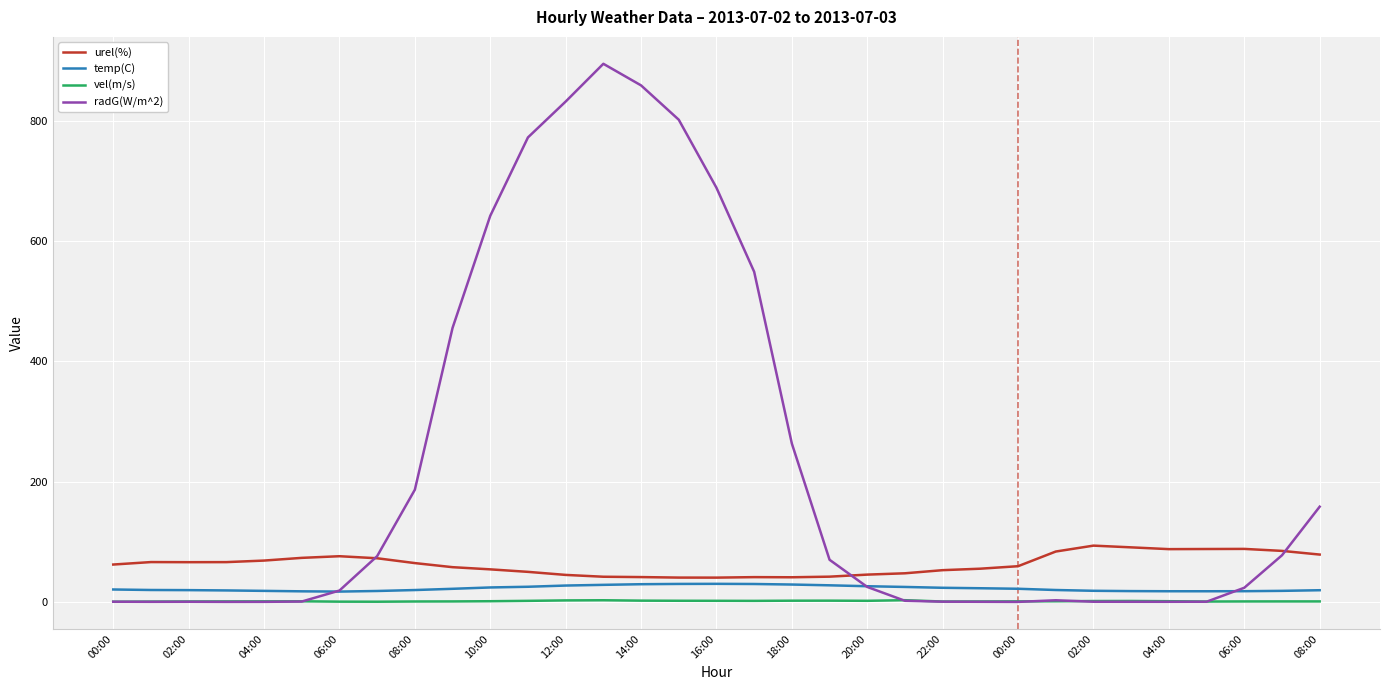

Which series has the largest range (max minus min)?

radG(W/m^2)